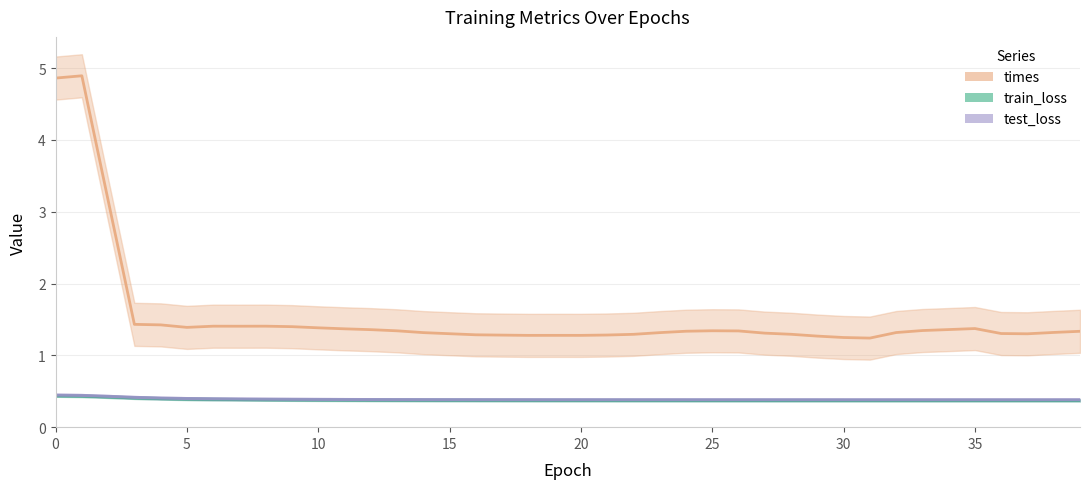

What is the lowest value of the times series?

1.2